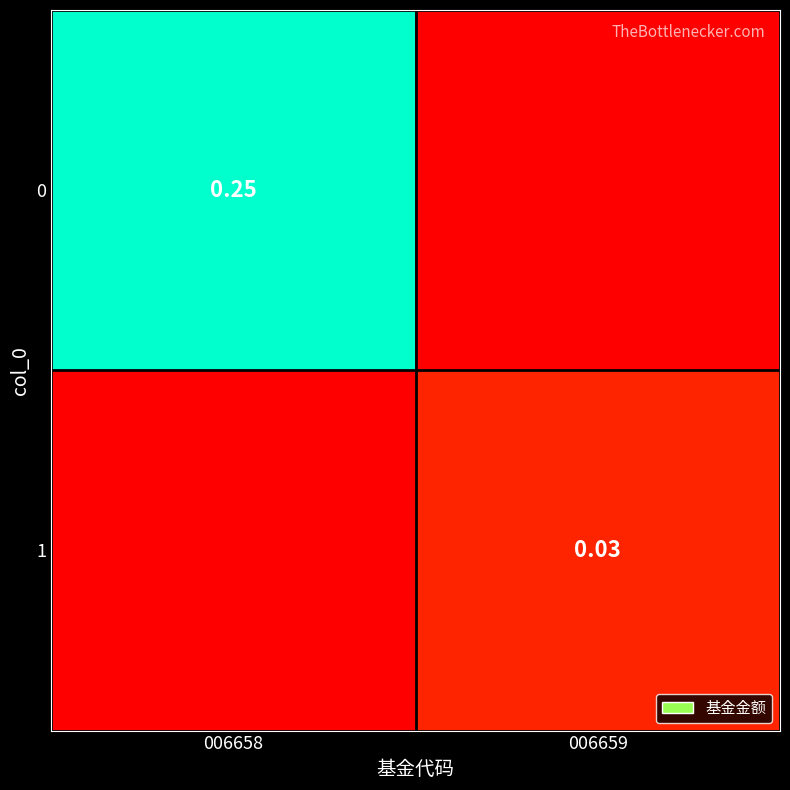

Is the value of 0 at 006658 greater than the value of 1 at 006659?

Yes